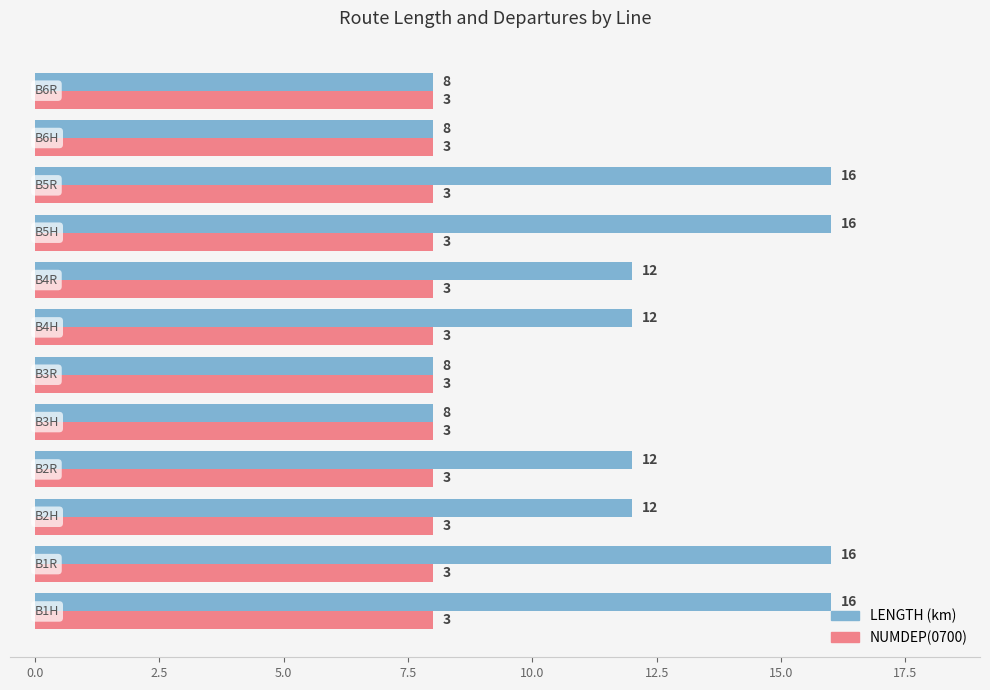

Which series has the largest total across all categories?

LENGTH (km)